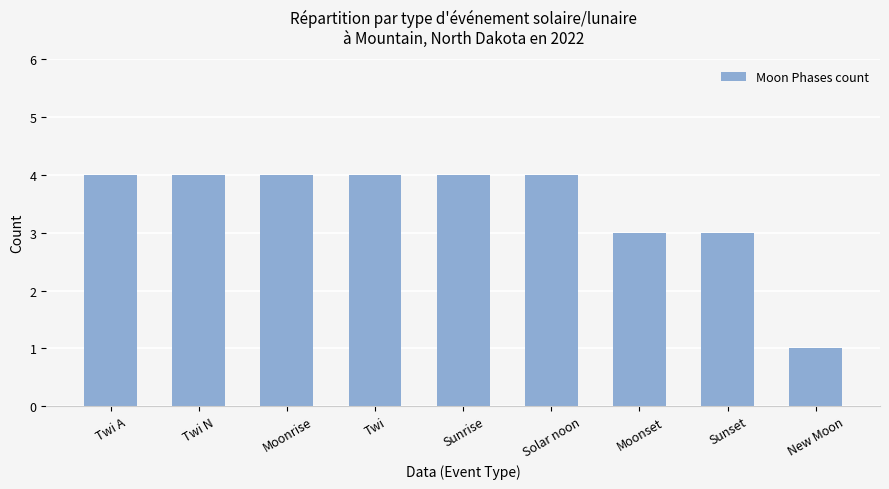

How many values are between 3 and 4?

8